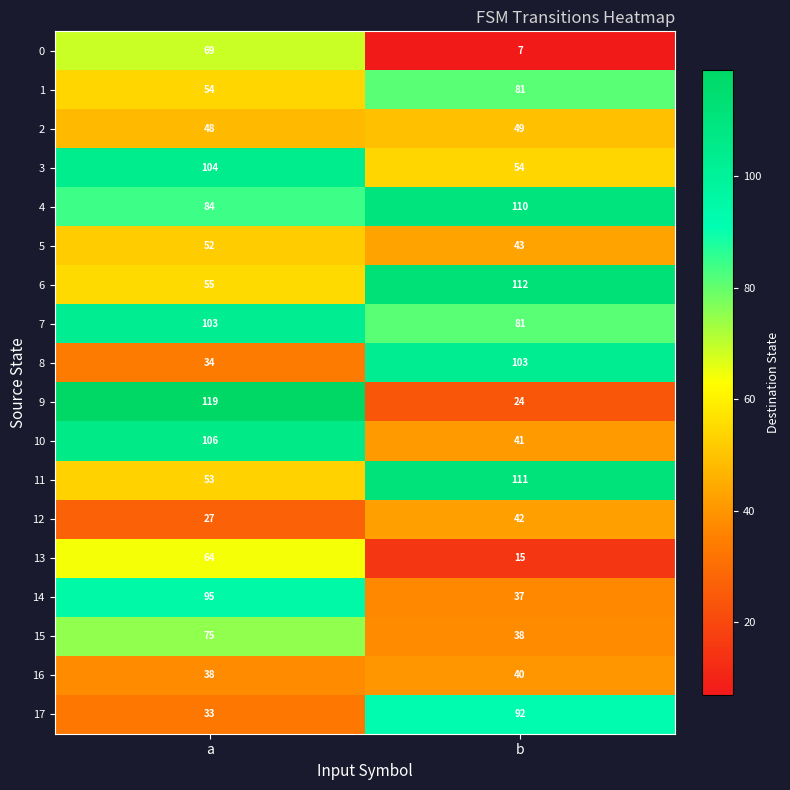

Read the 11 value at b.

111